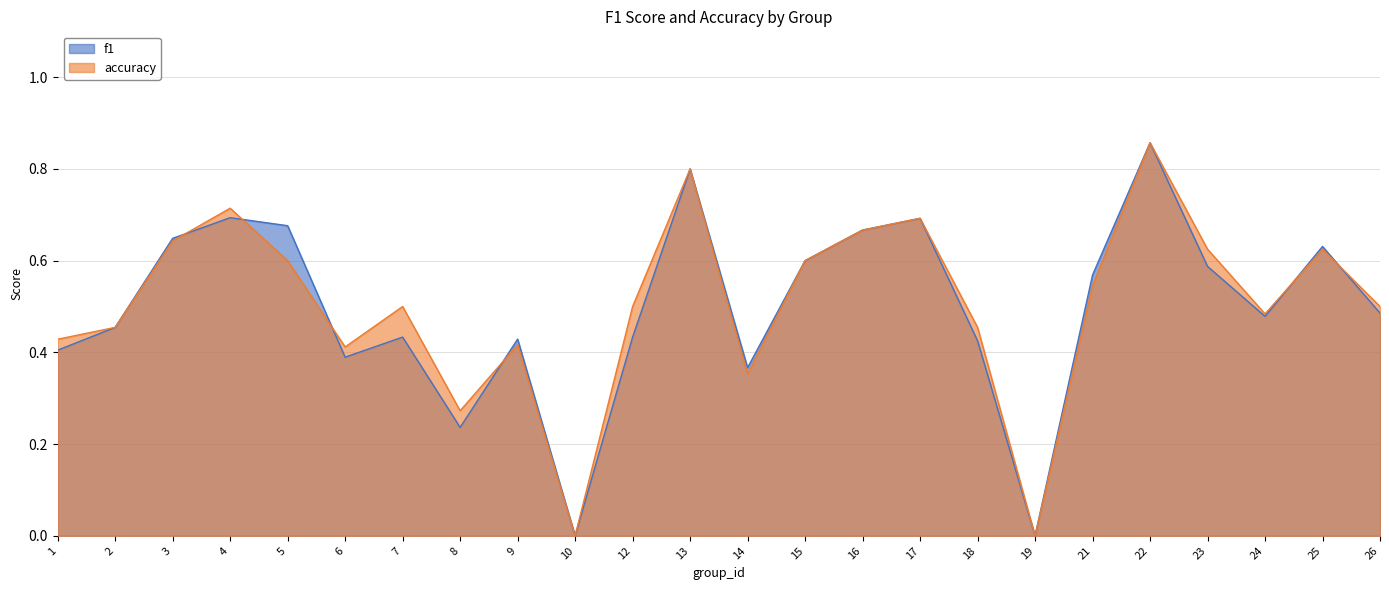

Read the f1 value at 3.

0.6